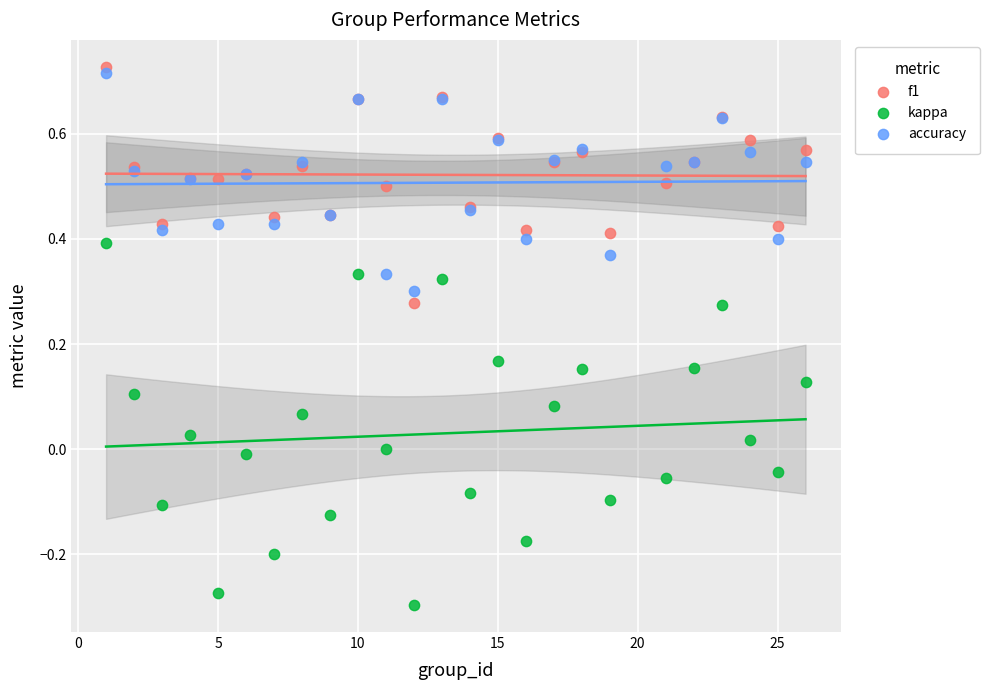

Which series contains the lowest Y value?

kappa